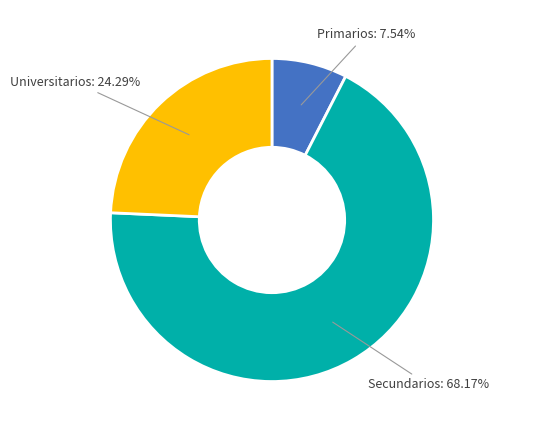

To the nearest percent, what is the difference between the largest and smallest slice percentages?

61%